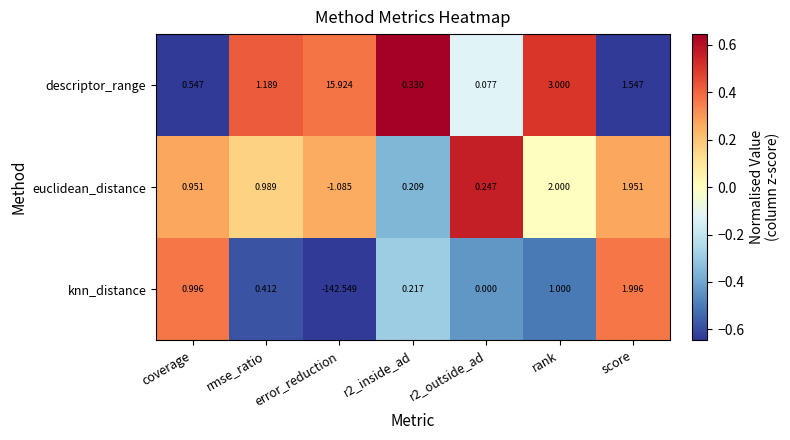

List the series in order of their peak value, highest first.

descriptor_range, euclidean_distance, knn_distance